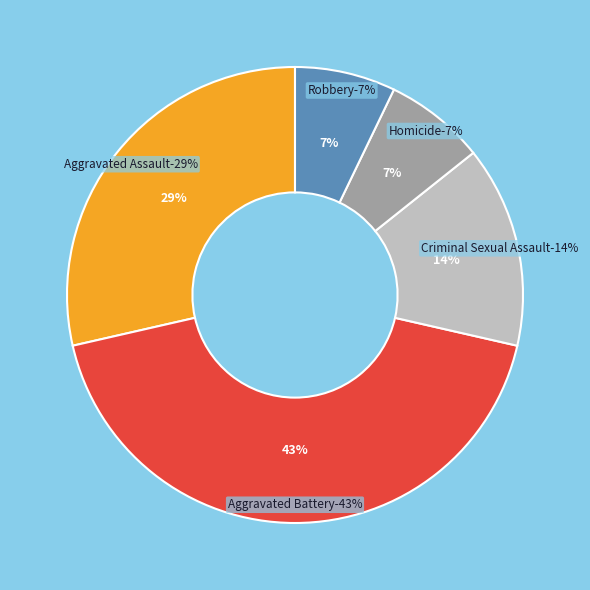

The Criminal Sexual Assault slice represents 14% of the pie. True or false?

True